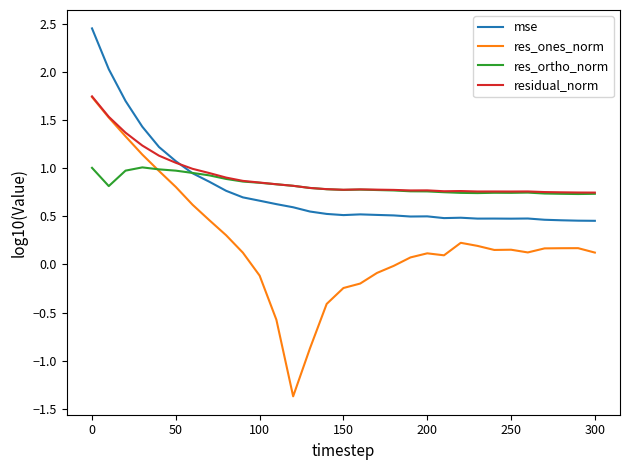

Which series has the widest spread of values?

res_ones_norm